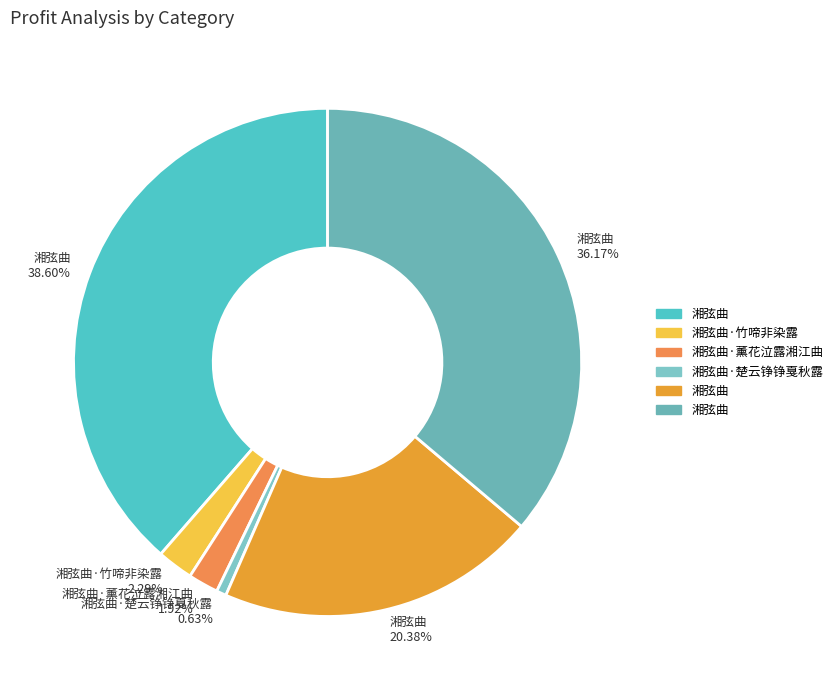

How many slices are in this pie chart?

6